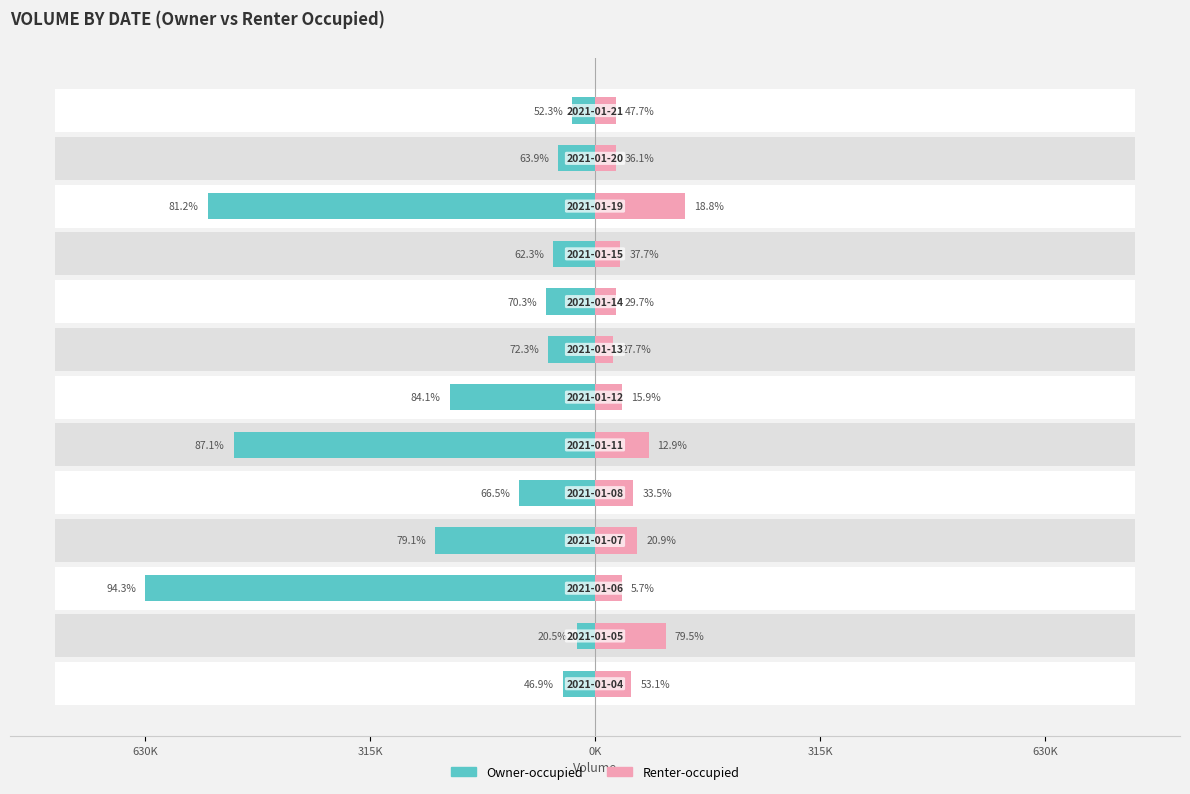

Are the bars horizontal?

Yes